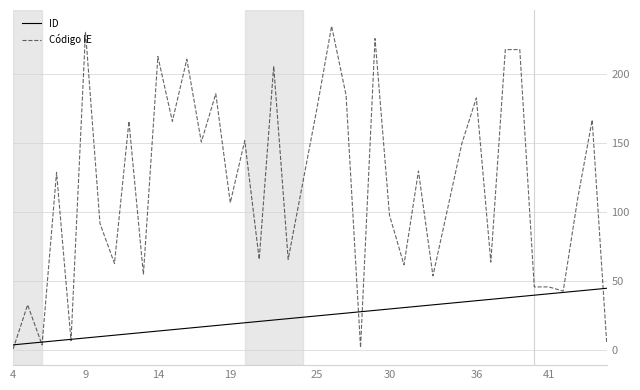

What is the lowest value of the ID series?

4